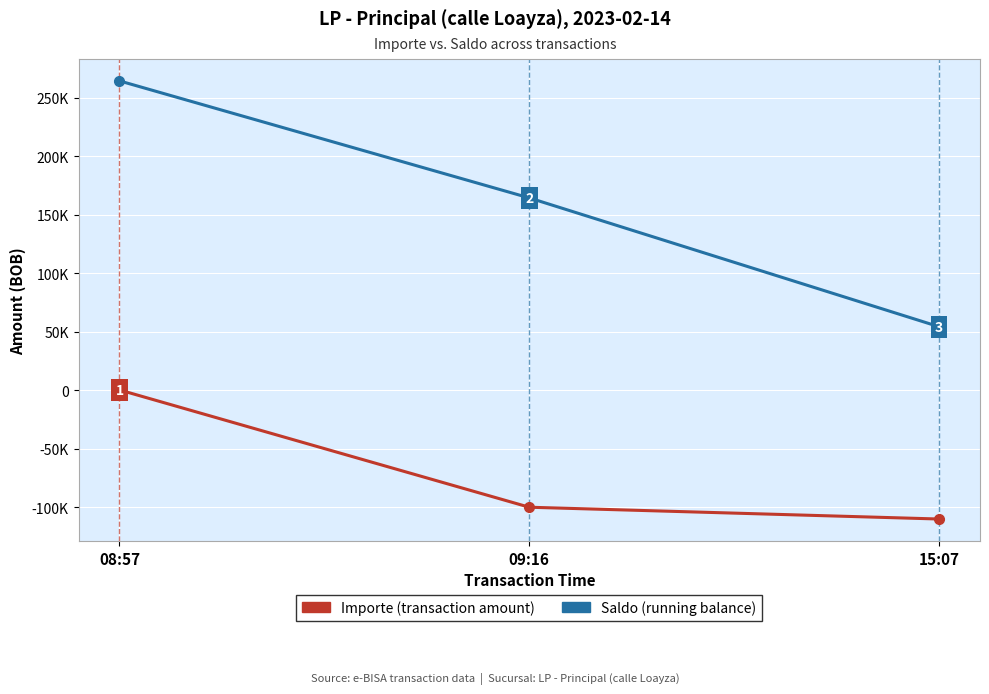

How many categories are shown in the chart?

3